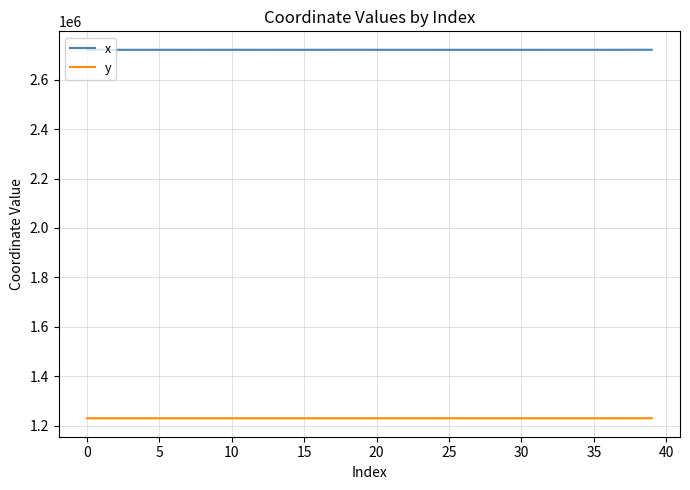

Which series has the largest total across all categories?

x